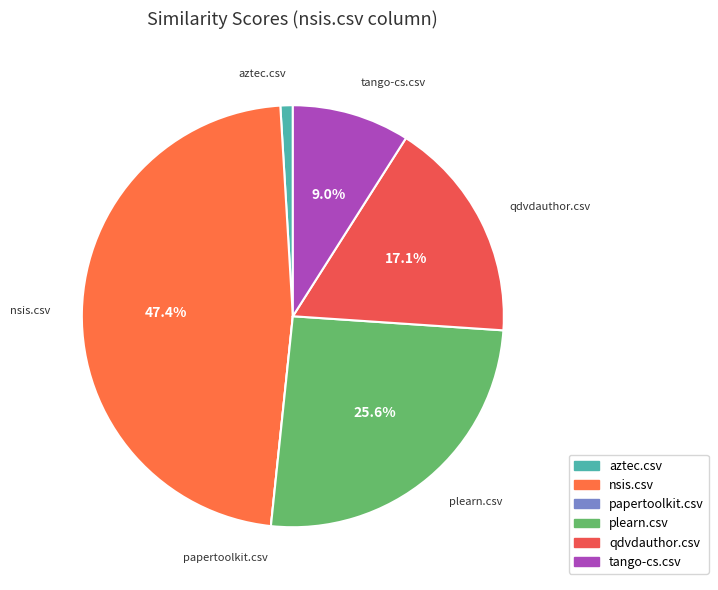

Is plearn.csv the majority of the pie?

No